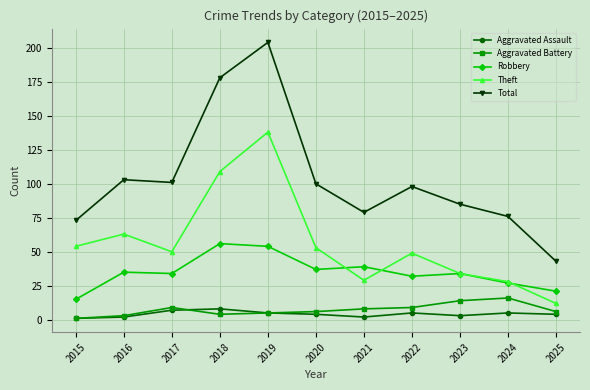

How many lines are shown in the chart?

5